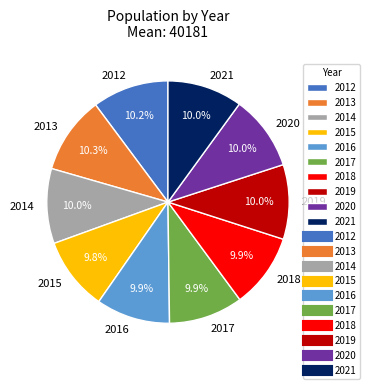

What portion of the pie excludes 2020?

90.0%